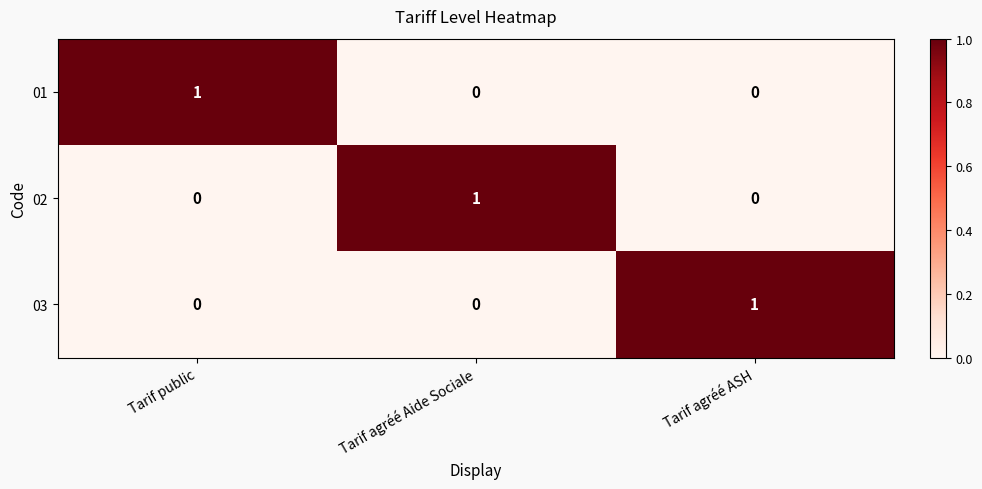

Is the value of 01 at Tarif agréé ASH greater than the value of 02 at Tarif agréé Aide Sociale?

No